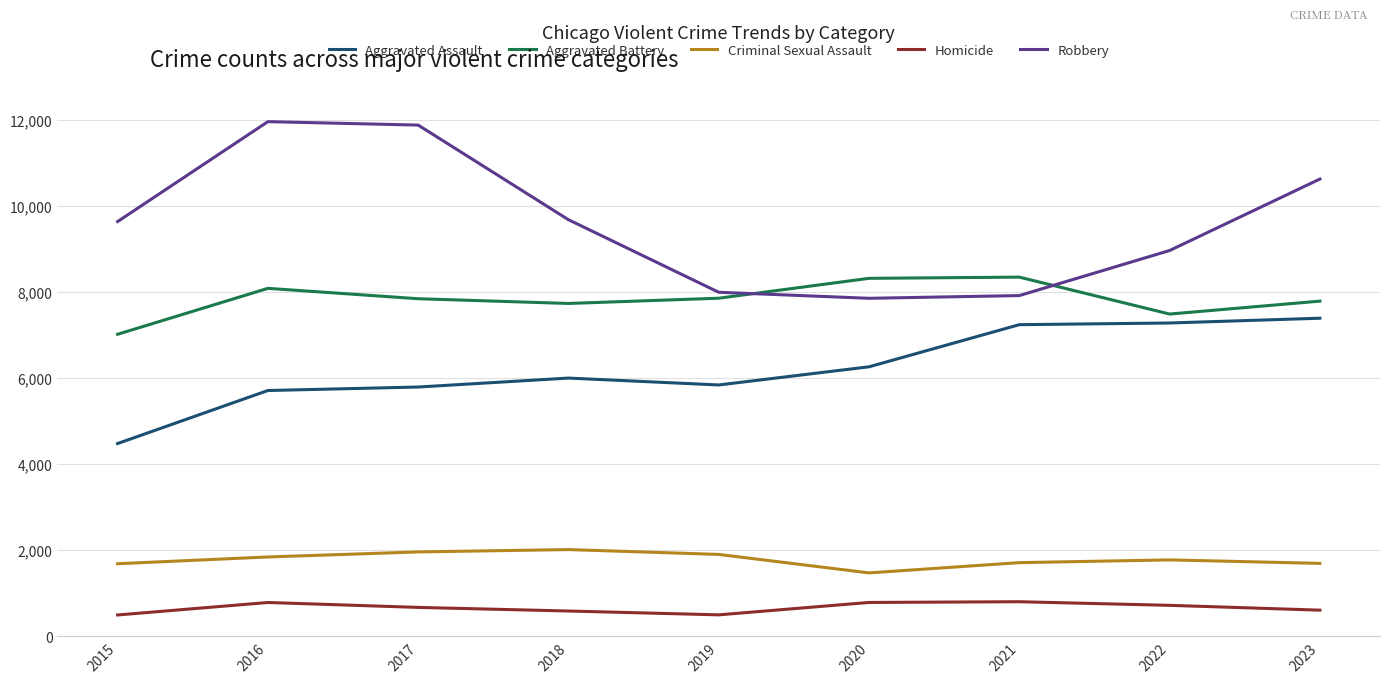

What is the sum of all Aggravated Assault values?

56005